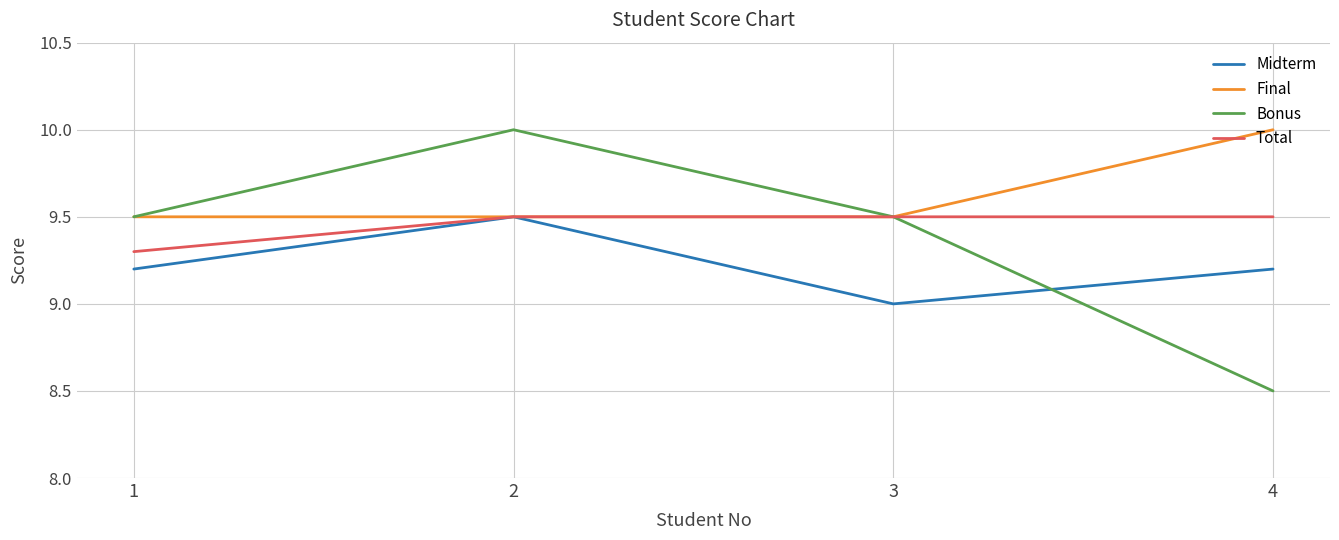

Read the Bonus value at 4.

8.5